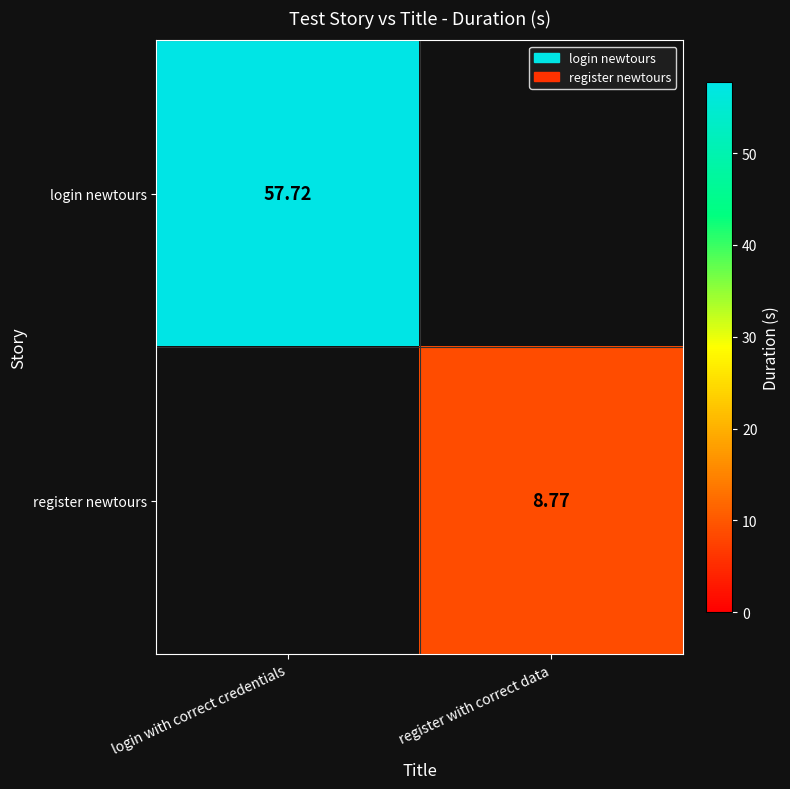

How many data points does each series have?

2